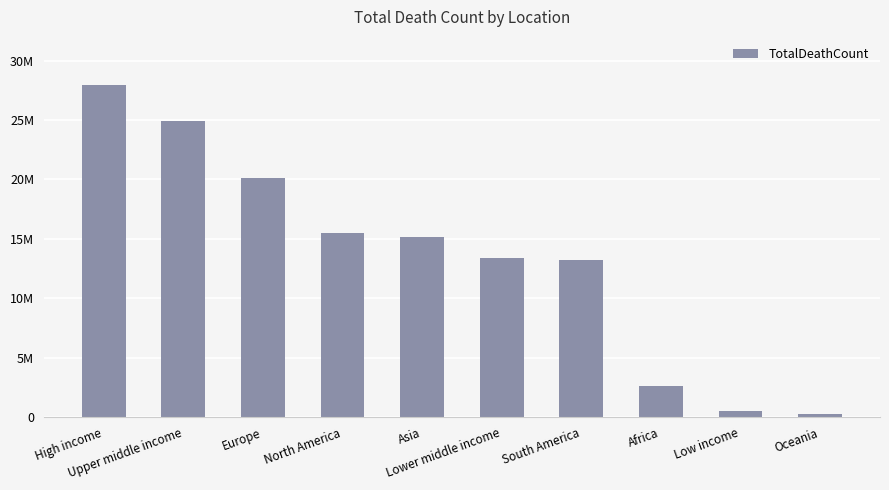

Which has a higher value, Europe or Upper middle income?

Upper middle income